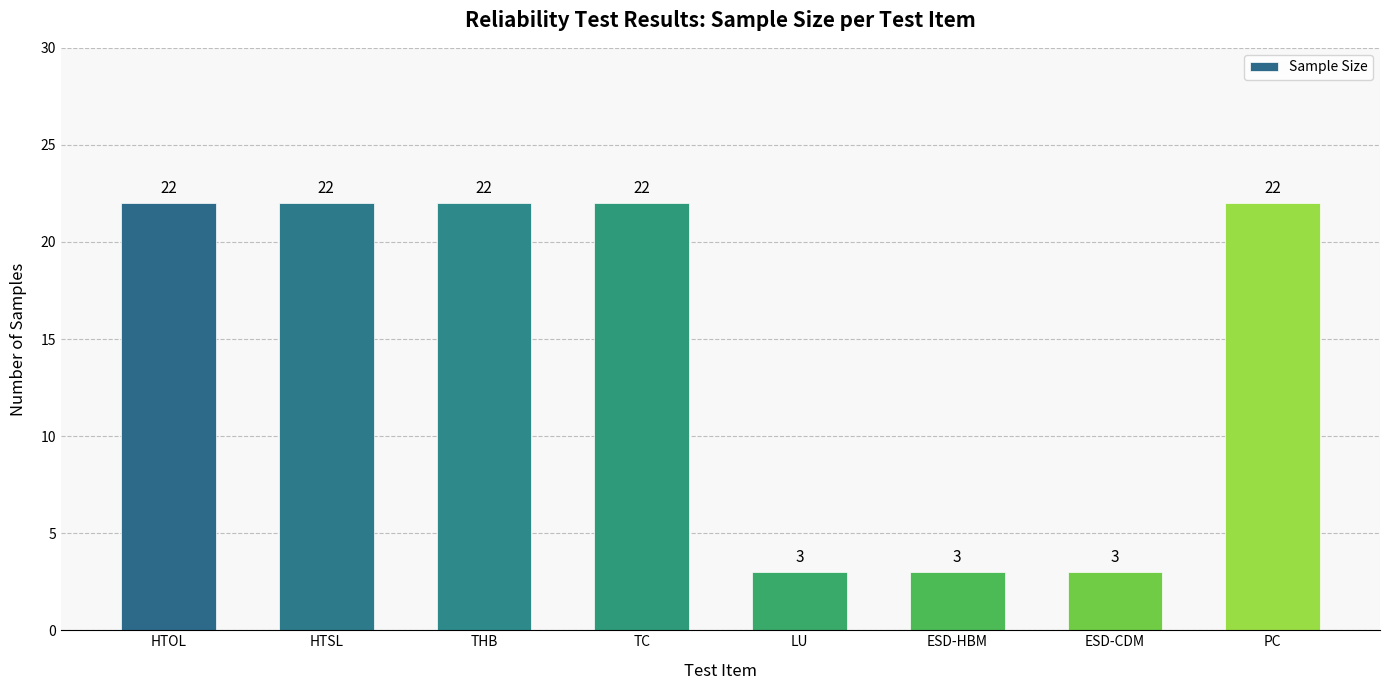

What is the difference between the maximum and second lowest values?

19